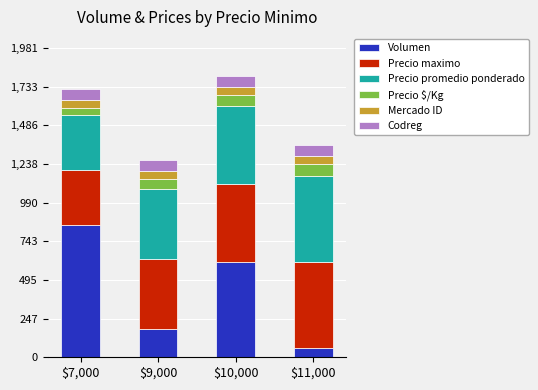

At which label does Volumen reach its minimum?

$11,000